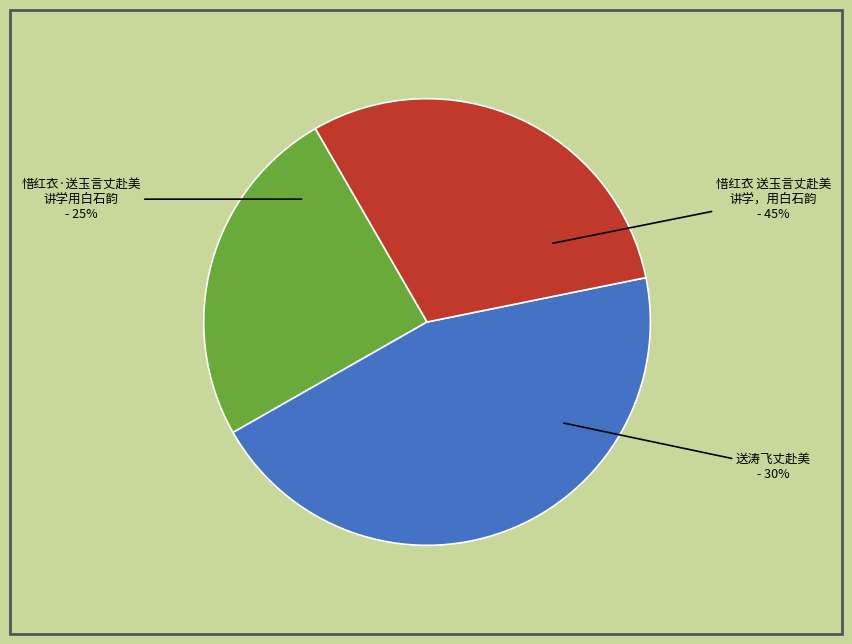

Does any single category account for the majority?

No